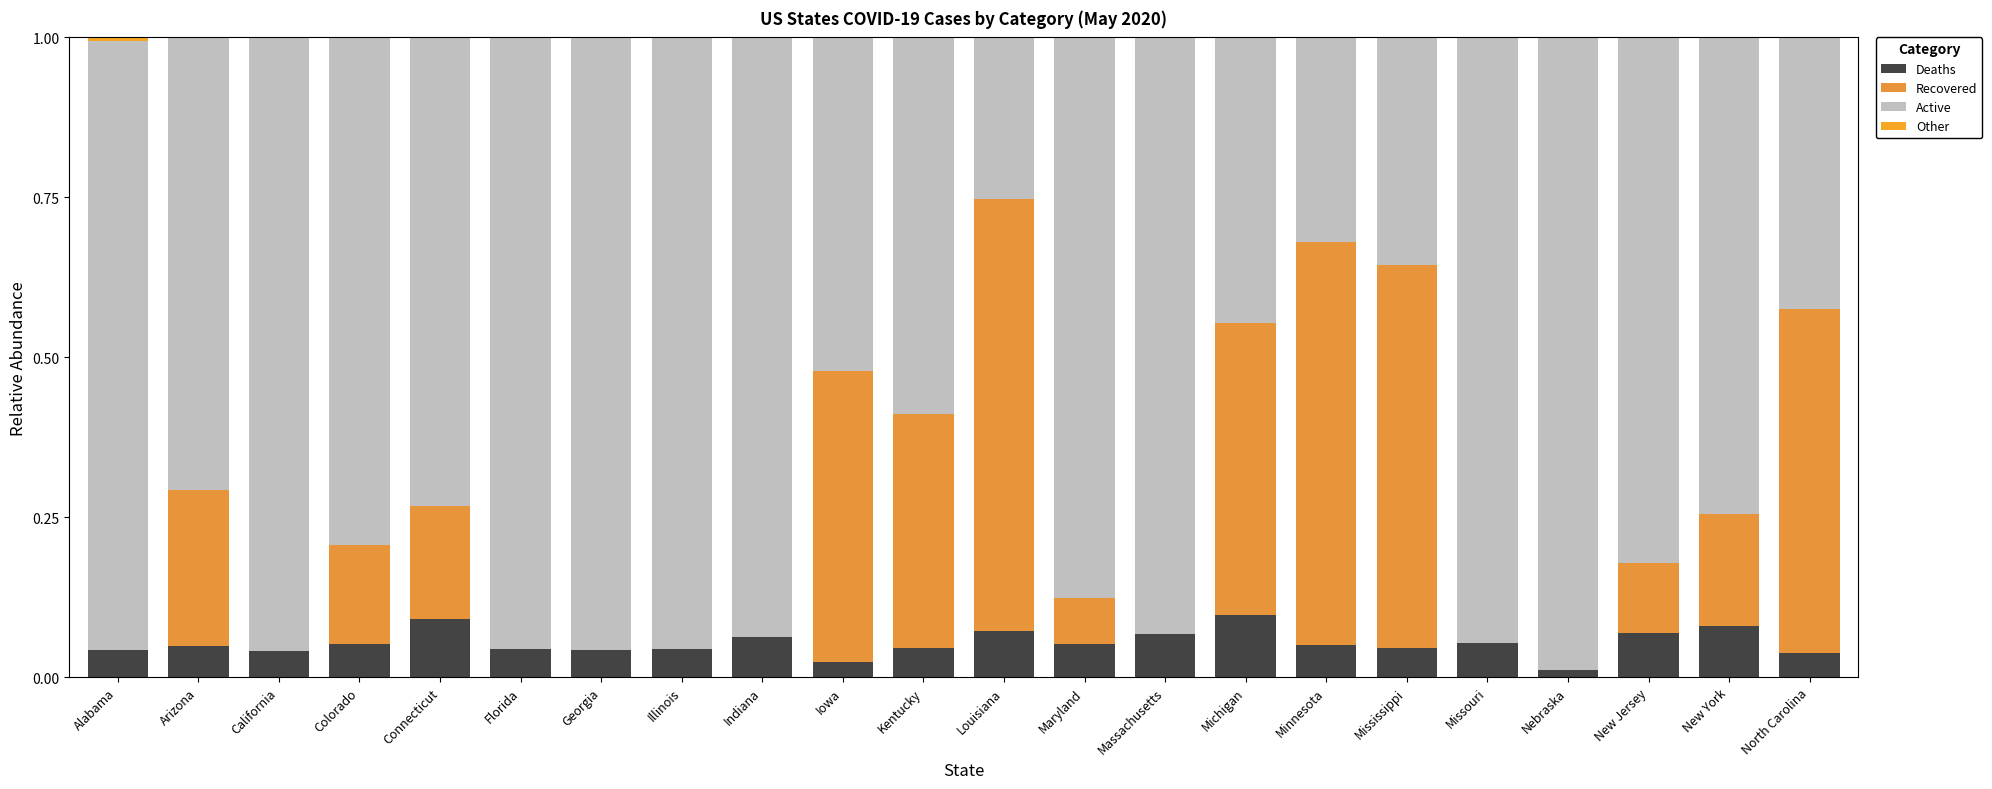

Rank the categories by Other value from lowest to highest.

Arizona, California, Colorado, Florida, Georgia, Illinois, Indiana, Iowa, Louisiana, Maryland, Massachusetts, Michigan, Minnesota, Mississippi, Missouri, Nebraska, North Carolina, Connecticut, Kentucky, New York, New Jersey, Alabama